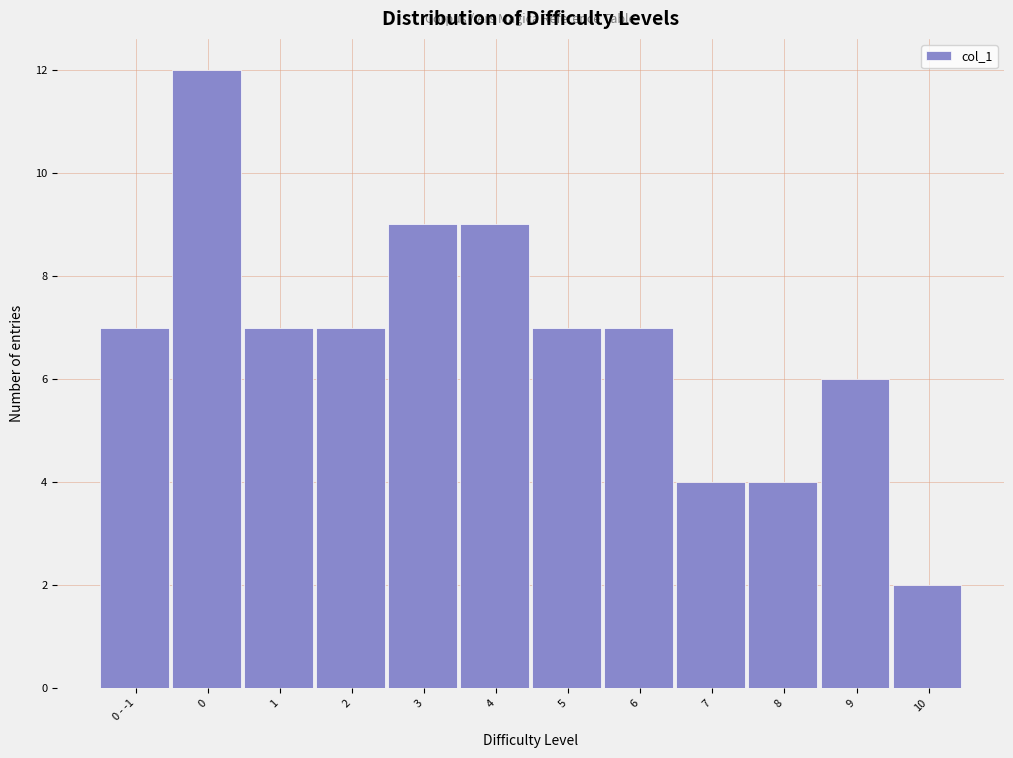

Reading right to left, list all the values displayed in this chart.

10=2	9=6	8=4	7=4	6=7	5=7	4=9	3=9	2=7	1=7	0=12	0 - -1=7